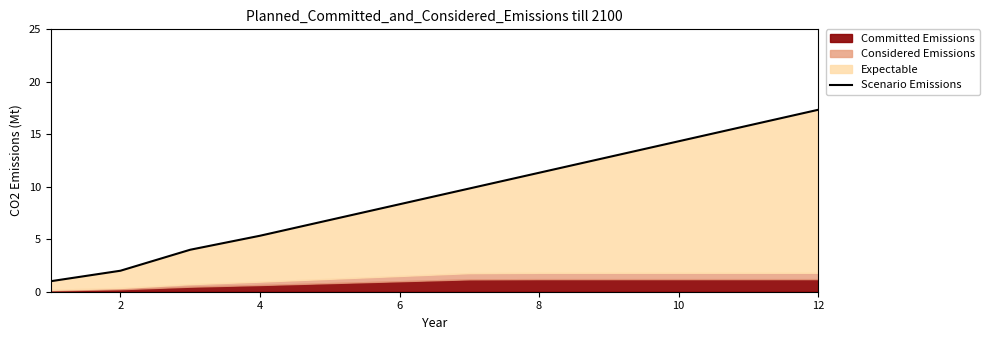

What is the smallest value displayed?

1.0